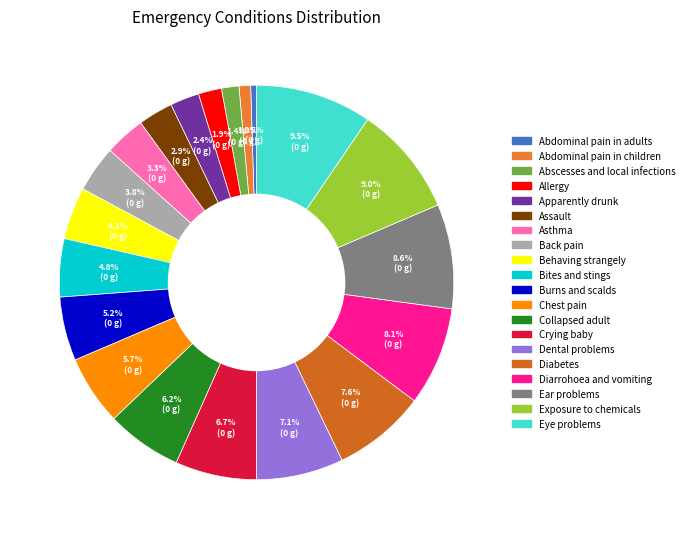

How many segments does this pie chart have?

20